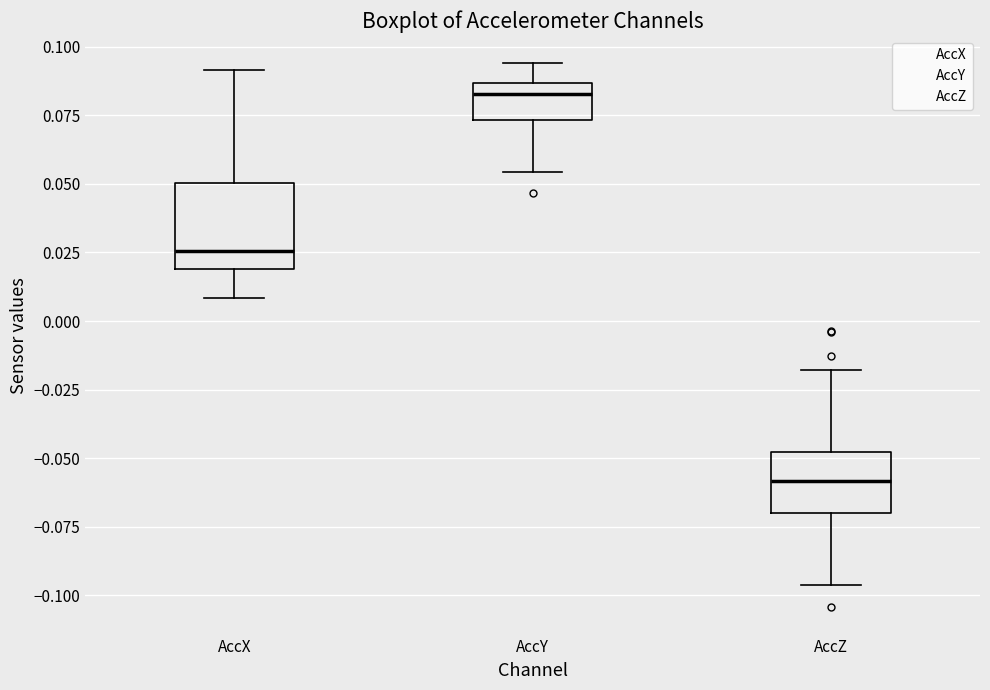

Which box is the tallest, from its lower edge to its upper edge?

AccX